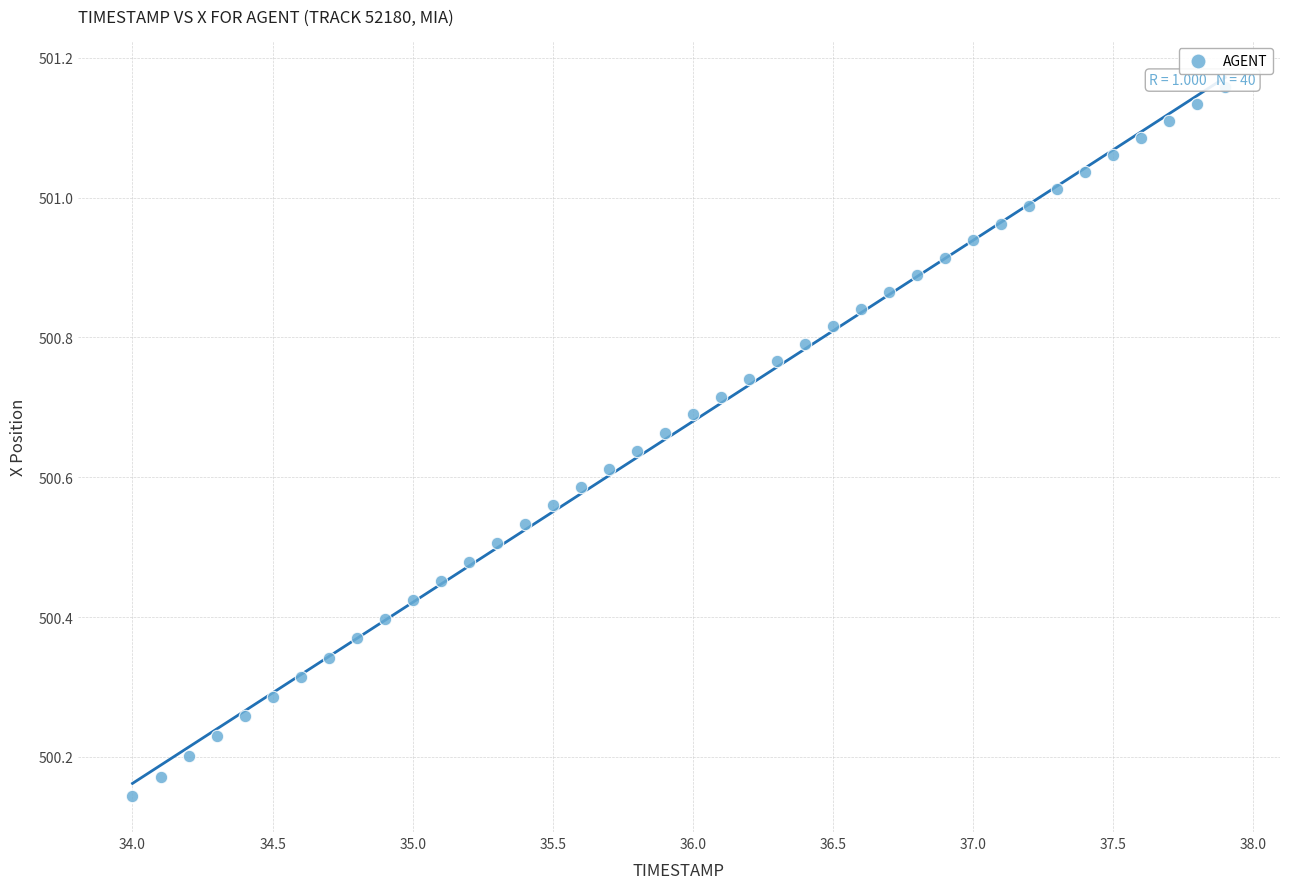

What is the range of X values (max minus min)?

3.9